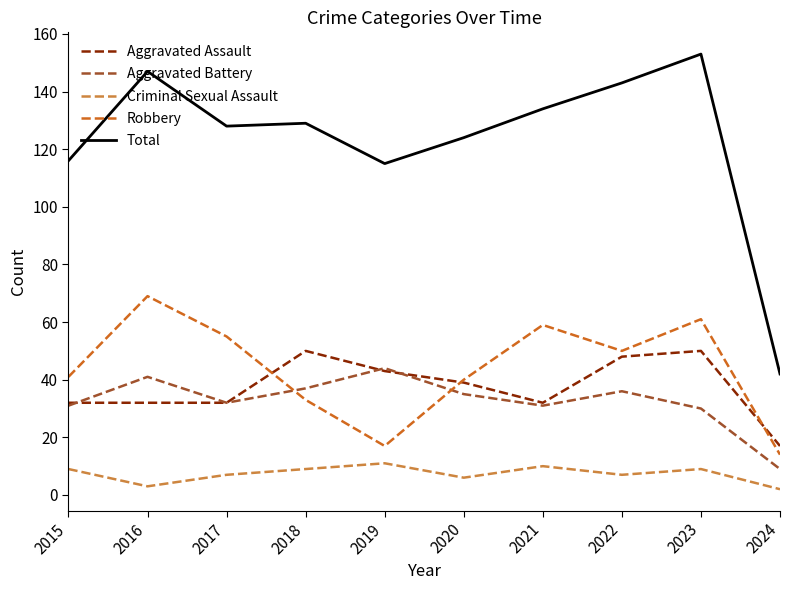

How many distinct data groups are displayed?

5